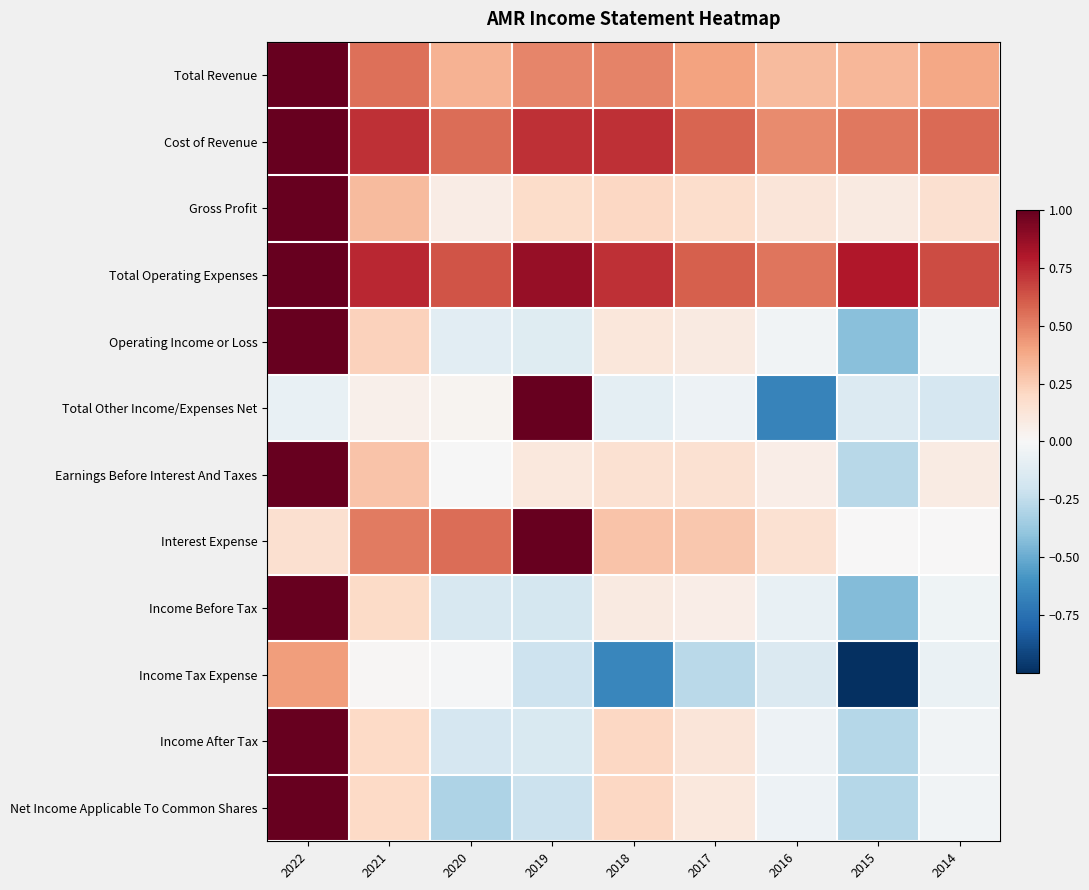

True or false: Earnings Before Interest And Taxes has a value of 0.2 at 2017.

False